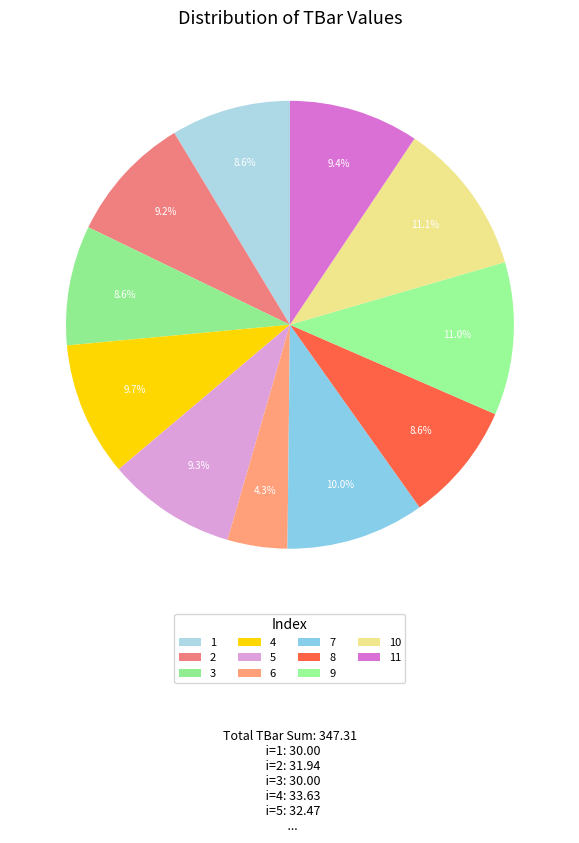

Is 2 the majority of the pie?

No